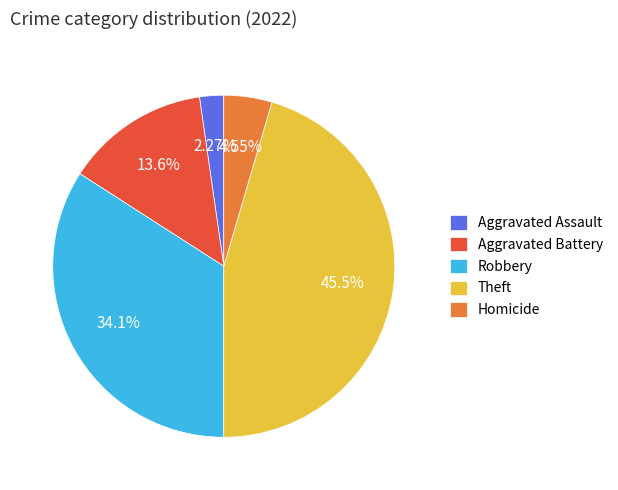

How many slices are in this pie chart?

5